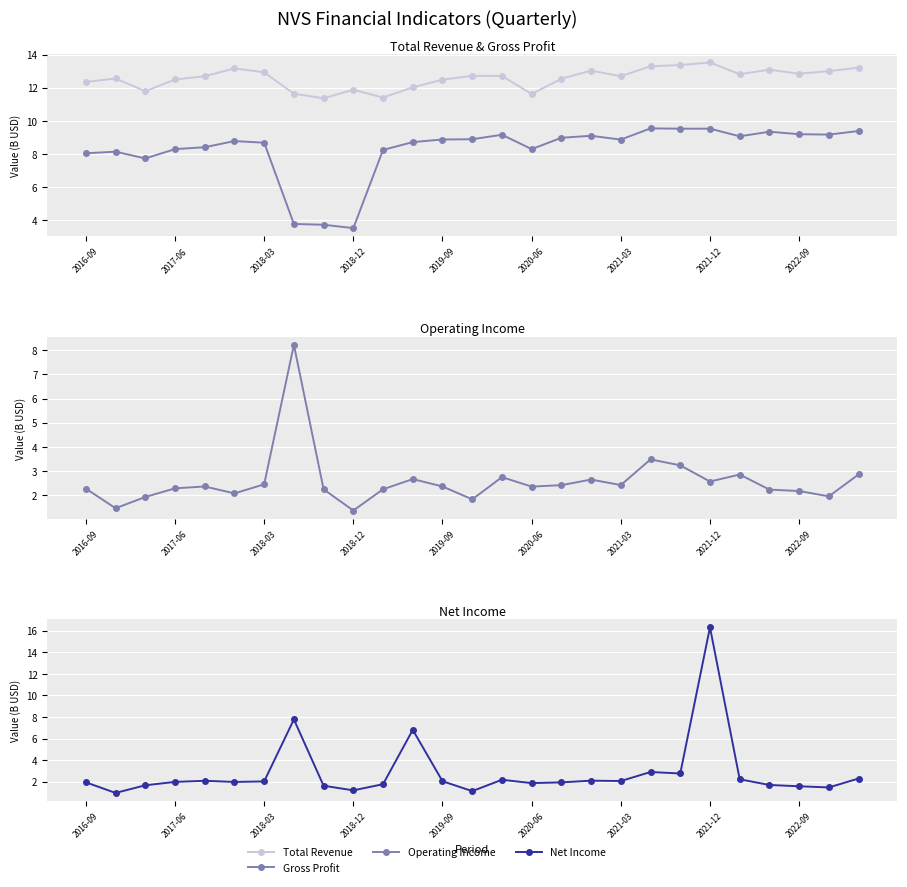

What is the difference between the maximum and minimum values in the Operating Income series?

6.9